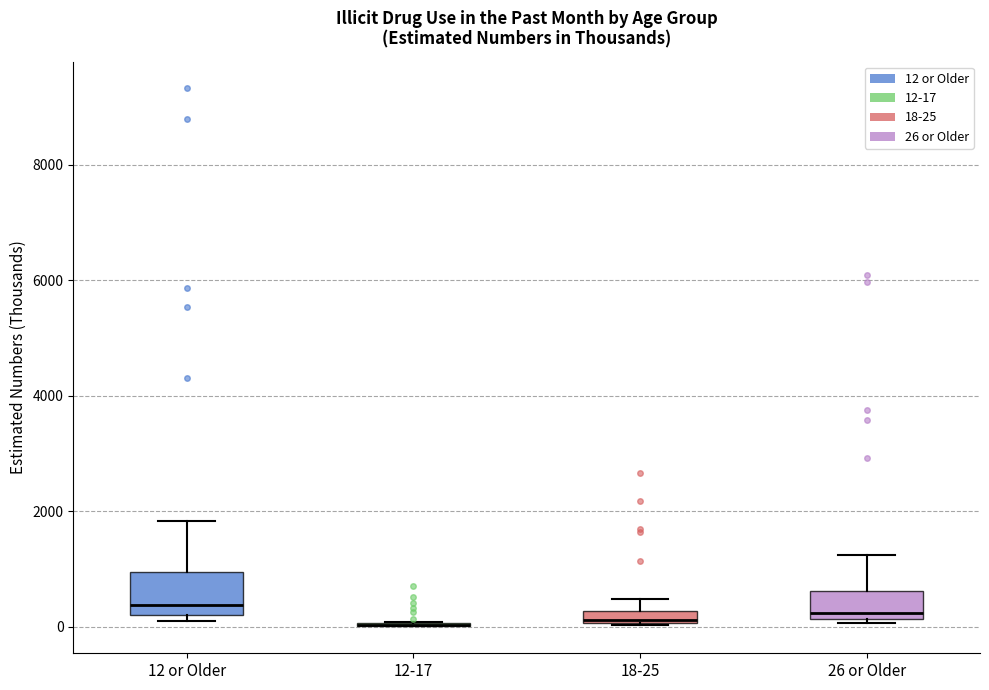

Where is the lower edge of the box for 26 or Older on the y-axis? The values are not printed on the chart, so give them approximately, as read against the axis.

200